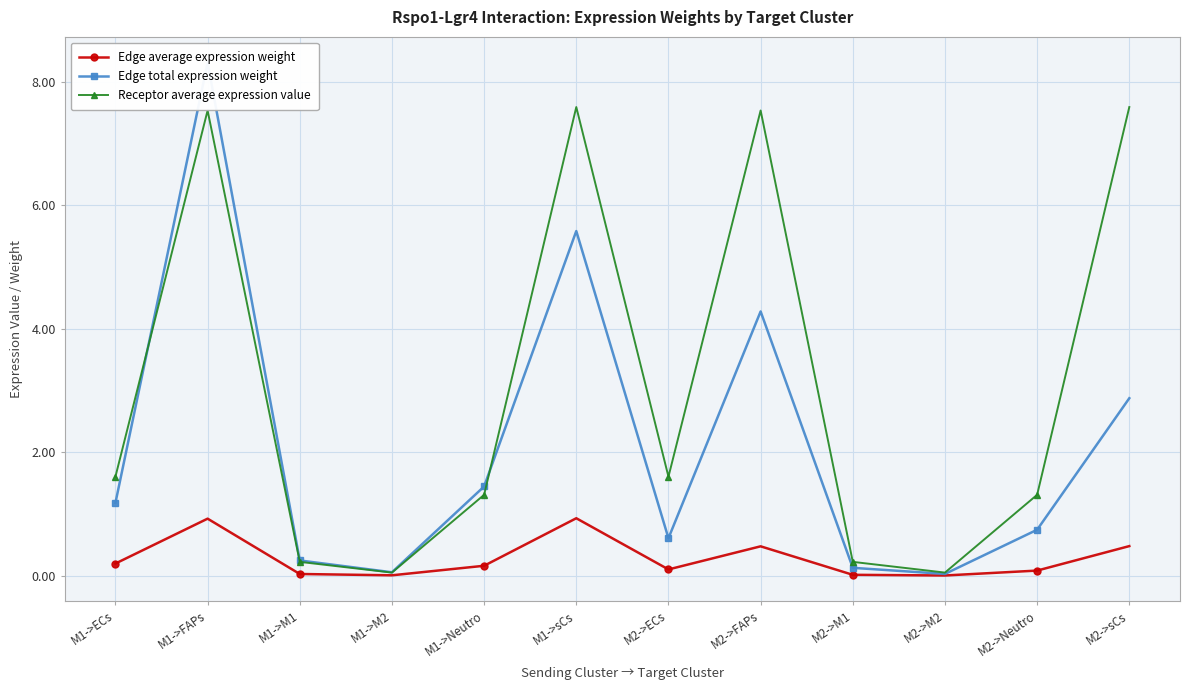

Which series has the largest total across all categories?

Receptor average expression value